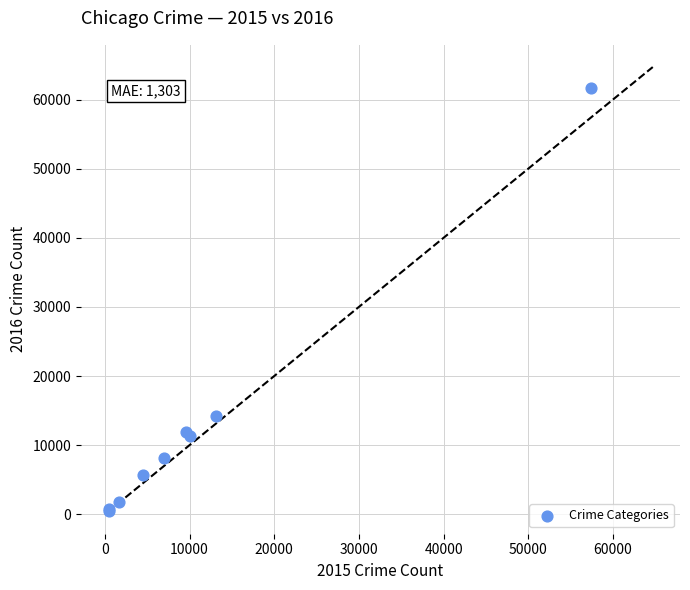

What Y value in the scatter plot is closest to 31068?

14289